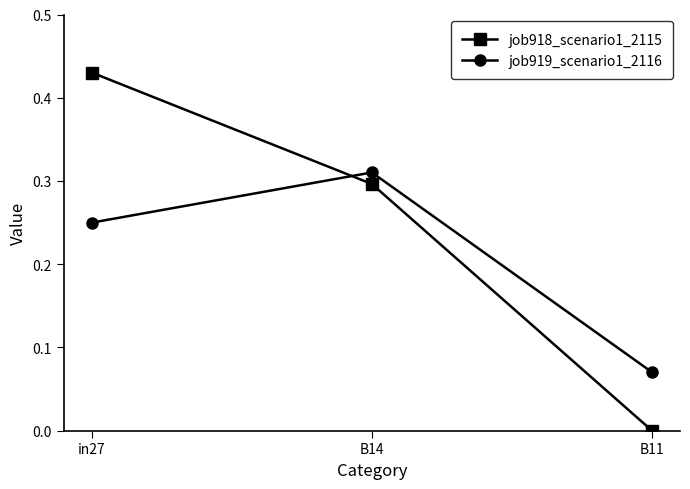

At how many categories does at least one series exceed 0?

3